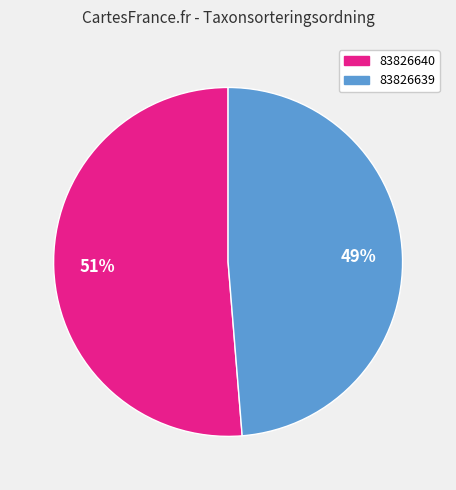

To the nearest percent, what portion does 83826639 represent?

49%